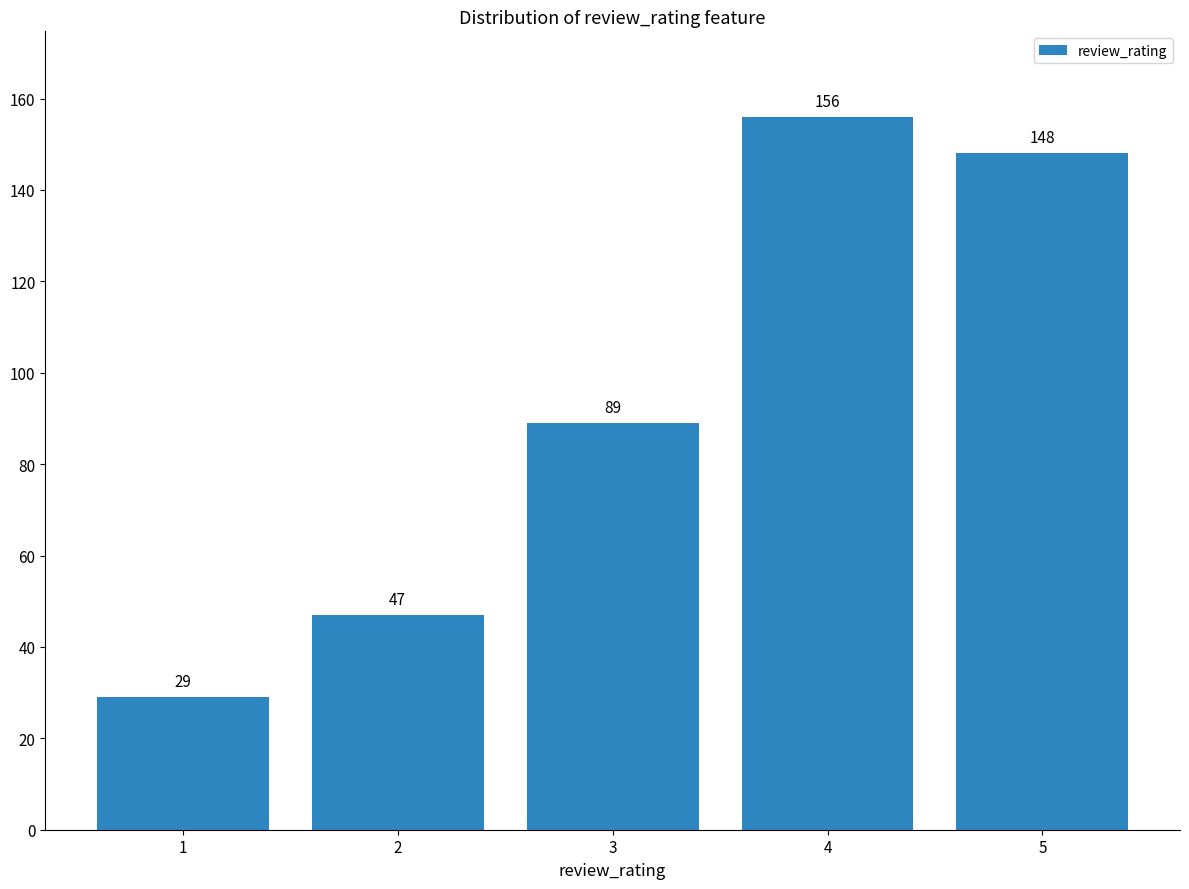

Rank the categories by value from highest to lowest.

4, 5, 3, 2, 1